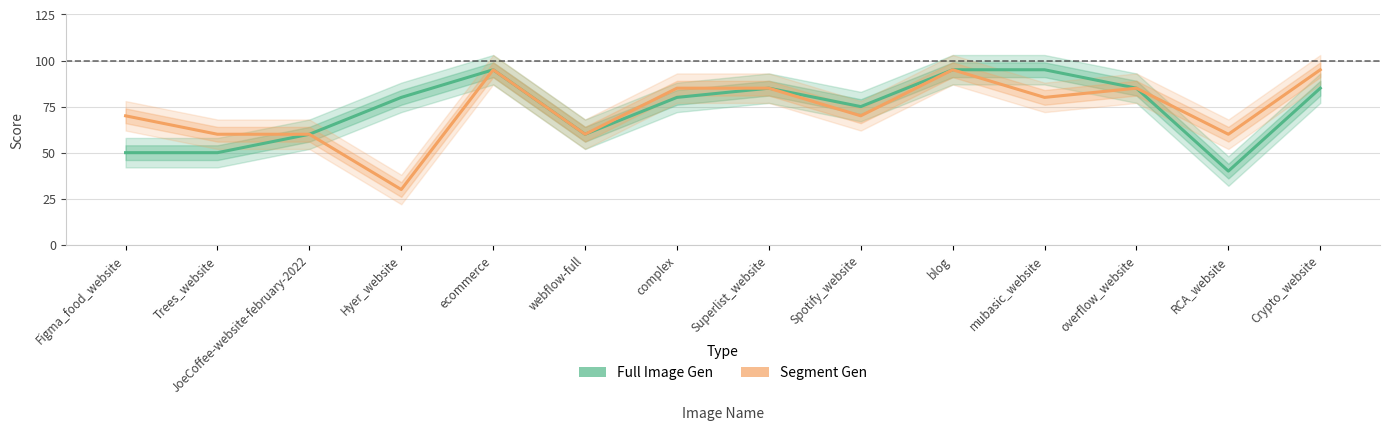

Which series has the largest range (max minus min)?

Segment Gen